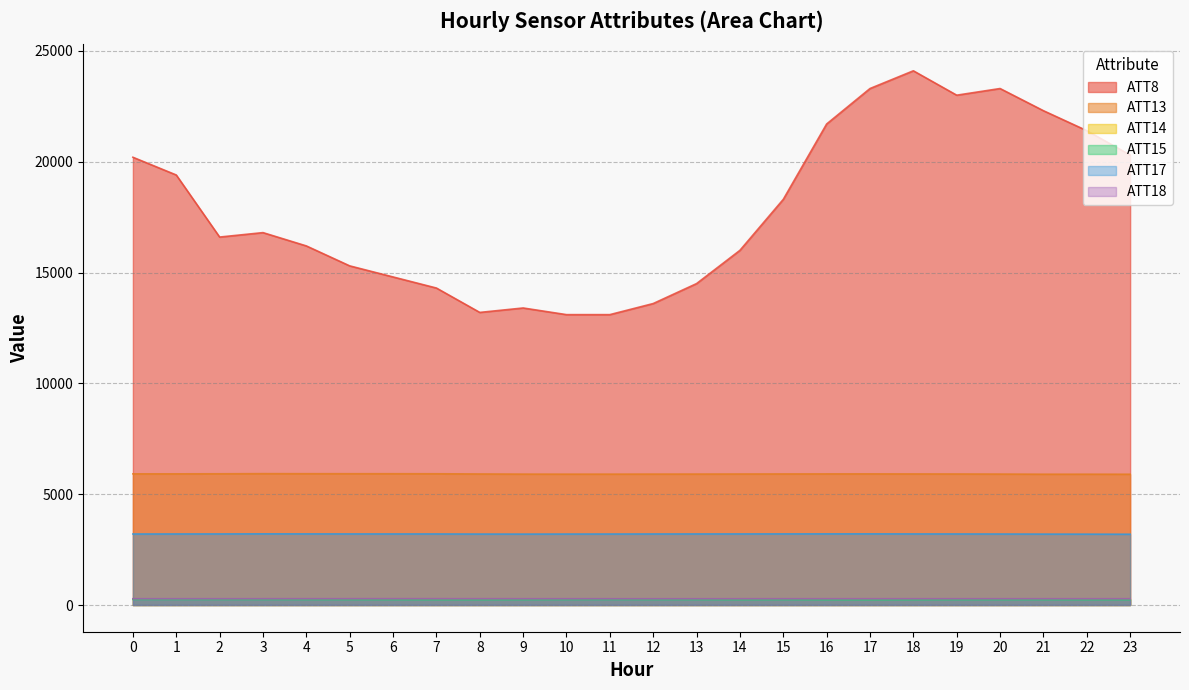

Rank the series at 19 from highest to lowest value.

ATT8, ATT13, ATT17, ATT18, ATT14, ATT15